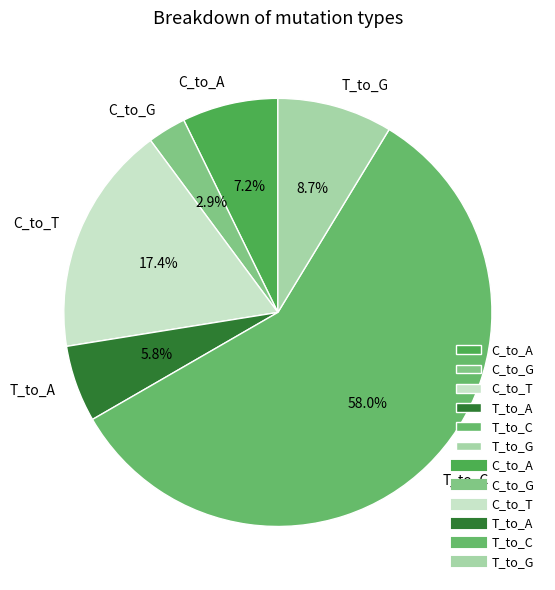

How many slices are in this pie chart?

6